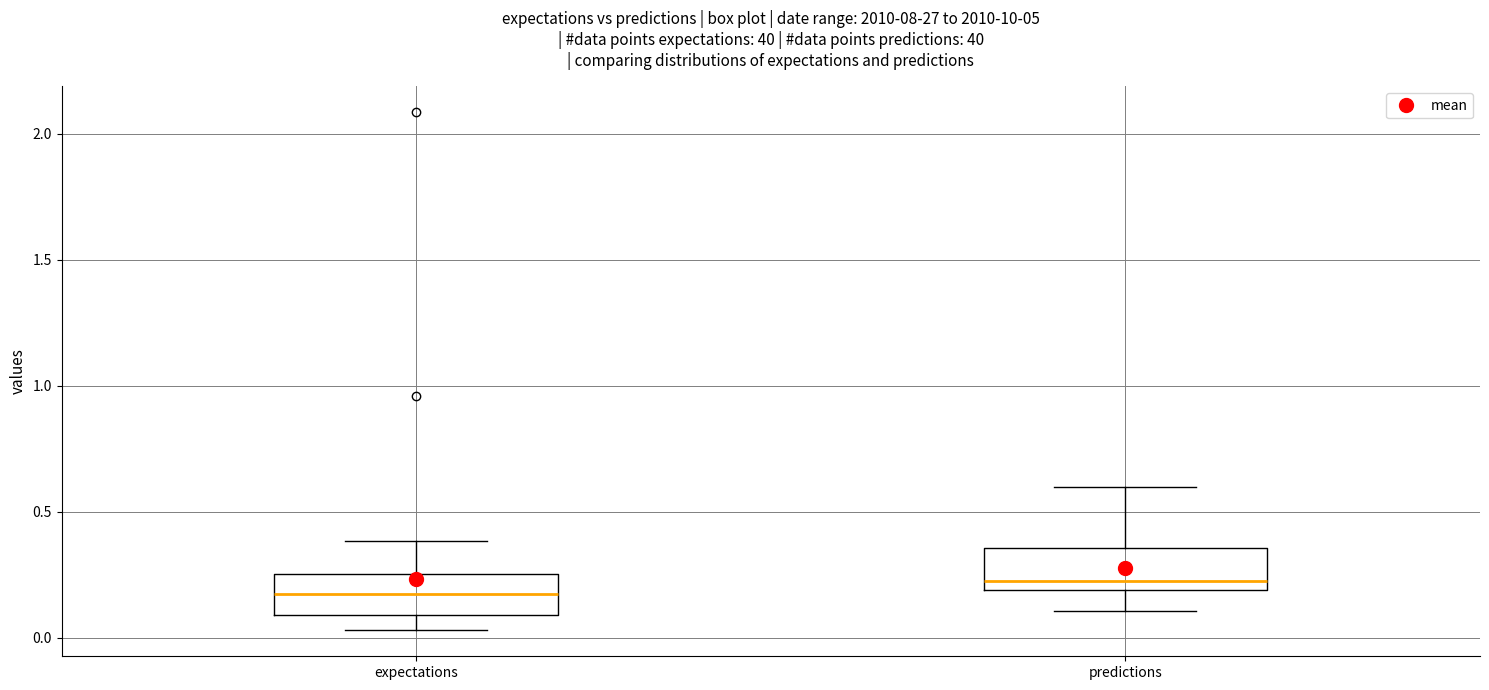

Reading left to right, transcribe this box plot: for each box, give where its median line is, the range the box spans, and where its two whiskers end, as read against the y-axis. The values are not printed on the chart, so give them approximately, as read against the axis.

expectations: median 0.15, box 0.10 to 0.25, whiskers 0.05 to 0.40
predictions: median 0.25, box 0.20 to 0.35, whiskers 0.10 to 0.60